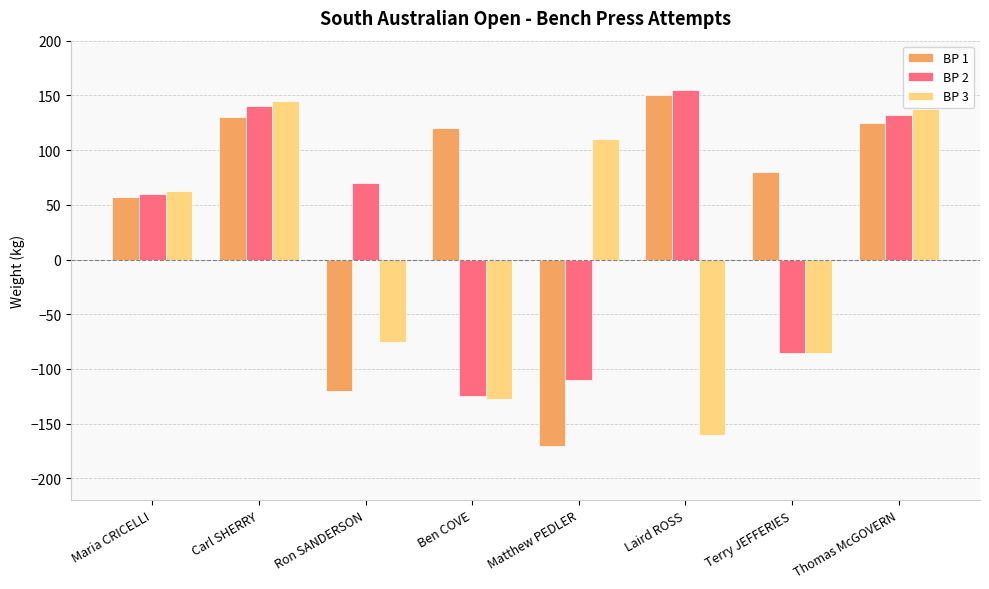

How many values in BP 1 are below zero?

2